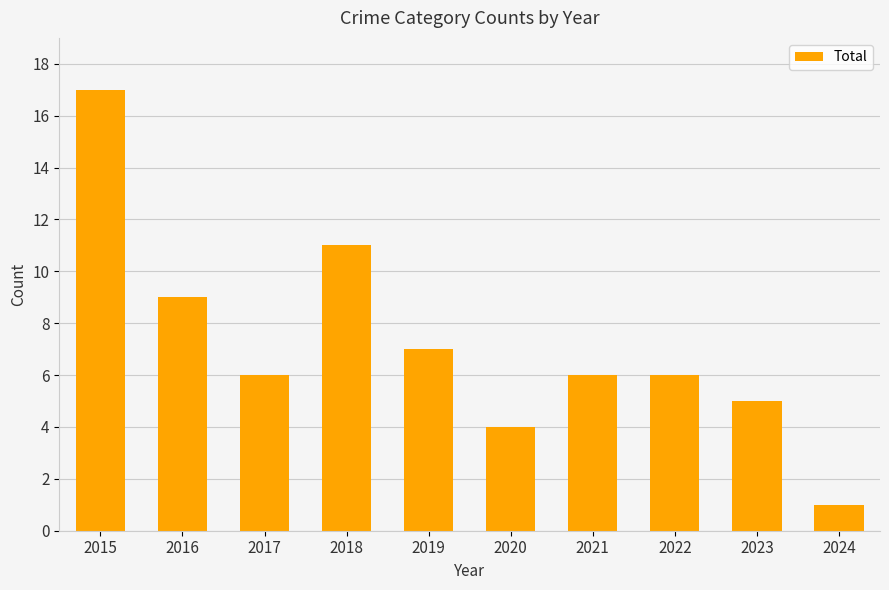

Reading left to right, what are all the values shown in this chart?

2015=17	2016=9	2017=6	2018=11	2019=7	2020=4	2021=6	2022=6	2023=5	2024=1